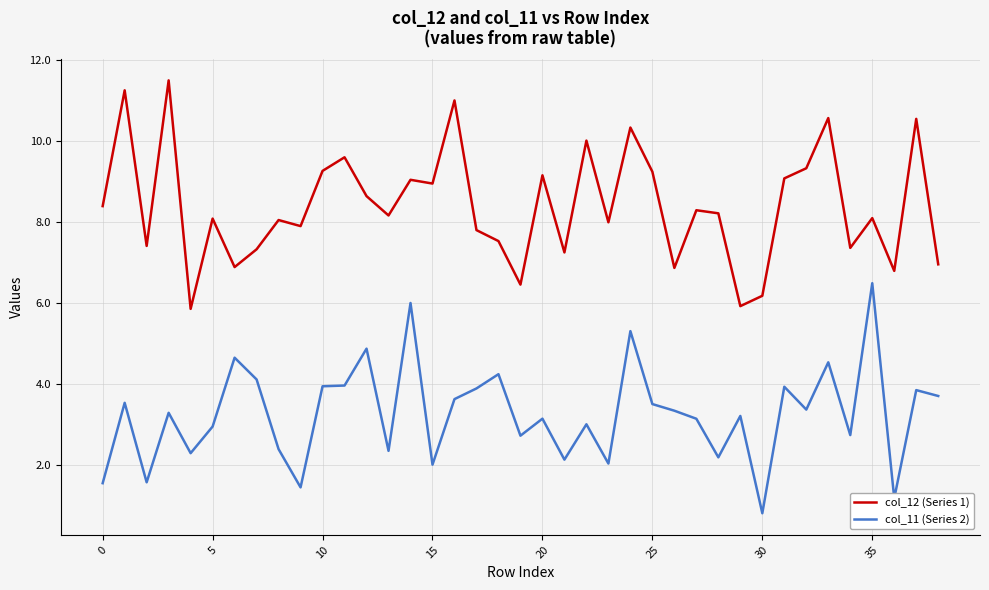

In col_11 (Series 2), how many points are lower than both neighbors (excluding endpoints)?

13